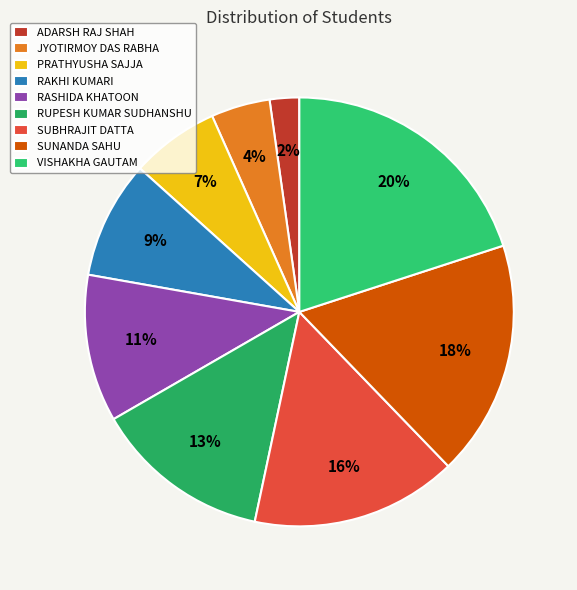

Rank the categories by value from lowest to highest.

ADARSH RAJ SHAH, JYOTIRMOY DAS RABHA, PRATHYUSHA SAJJA, RAKHI KUMARI, RASHIDA KHATOON, RUPESH KUMAR SUDHANSHU, SUBHRAJIT DATTA, SUNANDA SAHU, VISHAKHA GAUTAM